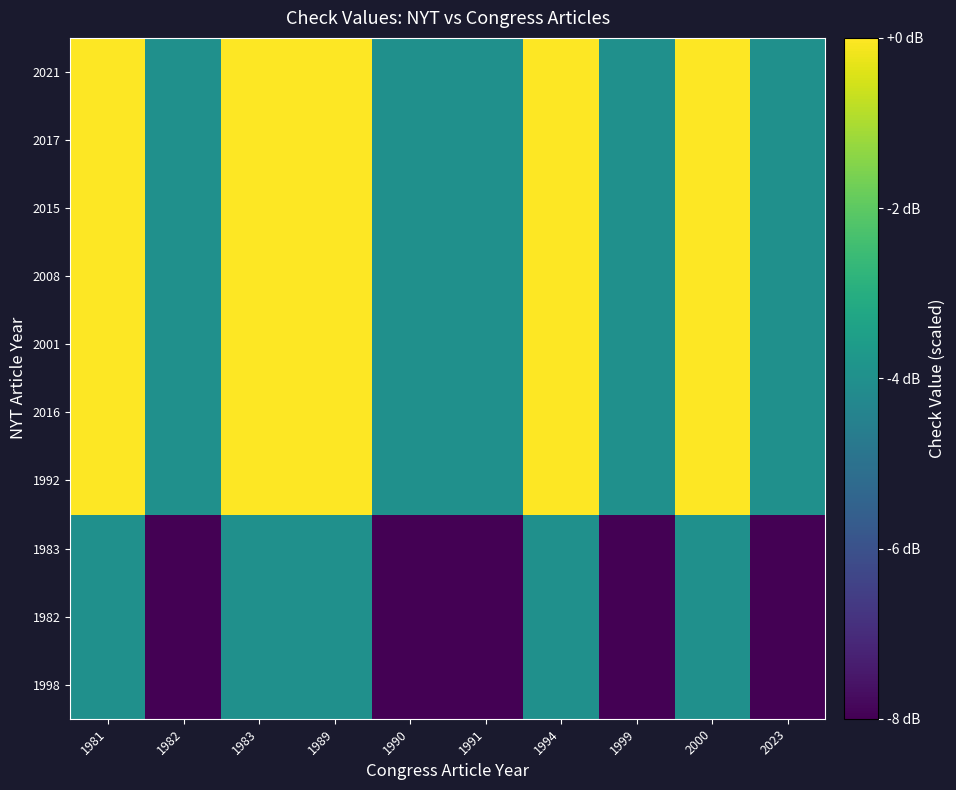

Reading left to right, what are all the values shown in this chart?

1998: 1981=-4	1982=-8	1983=-4	1989=-4	1990=-8	1991=-8	1994=-4	1999=-8	2000=-4	2023=-8
1982: 1981=-4	1982=-8	1983=-4	1989=-4	1990=-8	1991=-8	1994=-4	1999=-8	2000=-4	2023=-8
1983: 1981=-4	1982=-8	1983=-4	1989=-4	1990=-8	1991=-8	1994=-4	1999=-8	2000=-4	2023=-8
1992: 1981=0	1982=-4	1983=0	1989=0	1990=-4	1991=-4	1994=0	1999=-4	2000=0	2023=-4
2016: 1981=0	1982=-4	1983=0	1989=0	1990=-4	1991=-4	1994=0	1999=-4	2000=0	2023=-4
2001: 1981=0	1982=-4	1983=0	1989=0	1990=-4	1991=-4	1994=0	1999=-4	2000=0	2023=-4
2008: 1981=0	1982=-4	1983=0	1989=0	1990=-4	1991=-4	1994=0	1999=-4	2000=0	2023=-4
2015: 1981=0	1982=-4	1983=0	1989=0	1990=-4	1991=-4	1994=0	1999=-4	2000=0	2023=-4
2017: 1981=0	1982=-4	1983=0	1989=0	1990=-4	1991=-4	1994=0	1999=-4	2000=0	2023=-4
2021: 1981=0	1982=-4	1983=0	1989=0	1990=-4	1991=-4	1994=0	1999=-4	2000=0	2023=-4